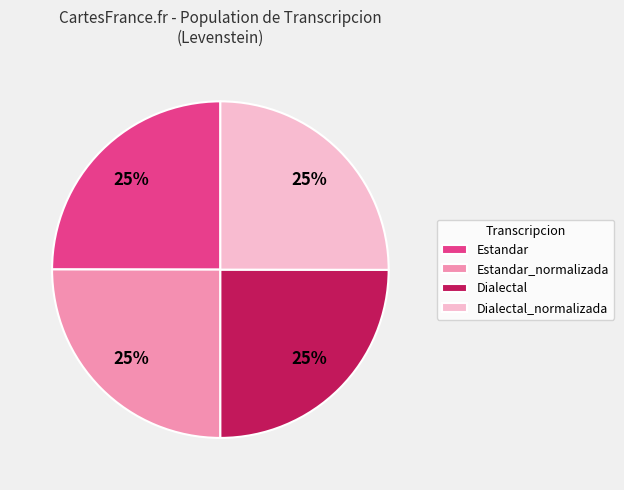

The Dialectal_normalizada slice represents 17% of the pie. True or false?

False